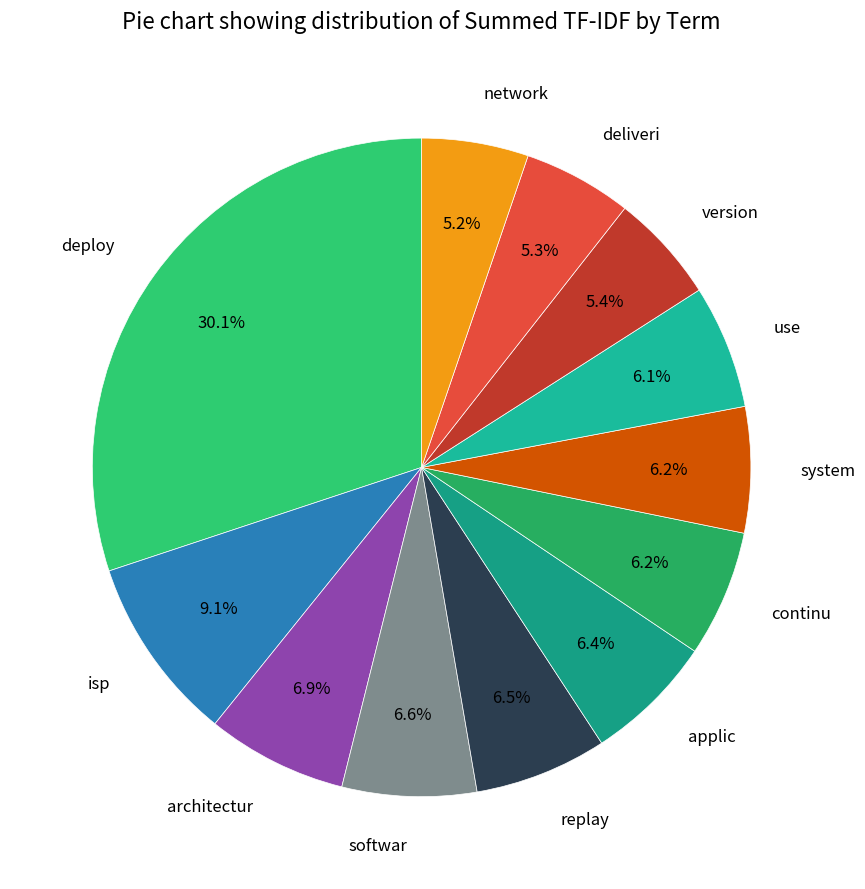

Which category has the biggest portion of the pie?

deploy